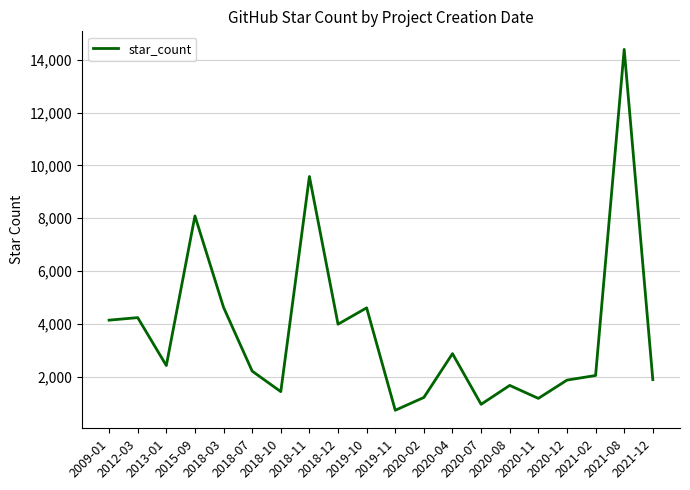

What is the smallest value displayed?

726